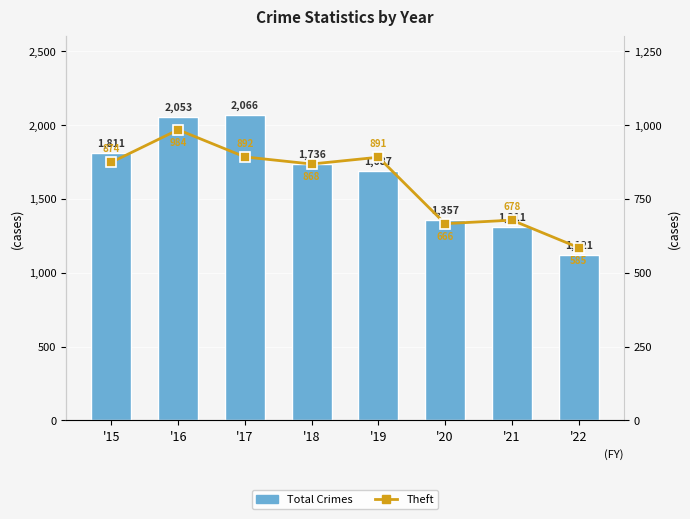

At which label does Total Crimes reach its peak?

'17